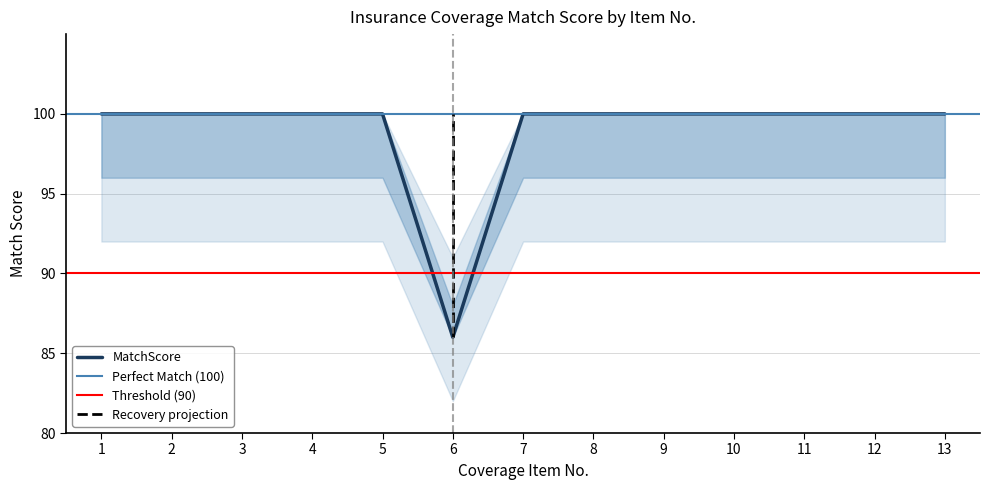

What is the smallest value displayed?

86